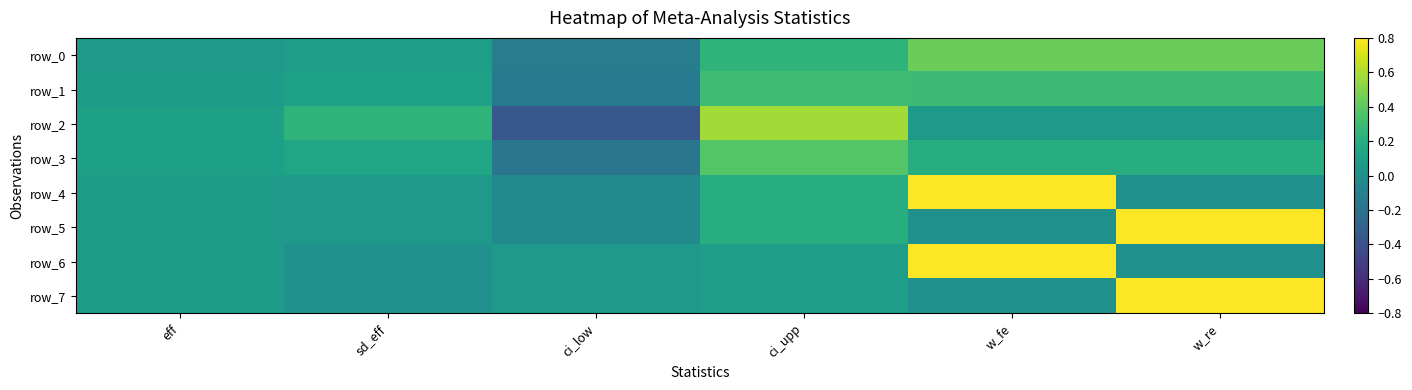

Which series has the largest total across all categories?

row_4